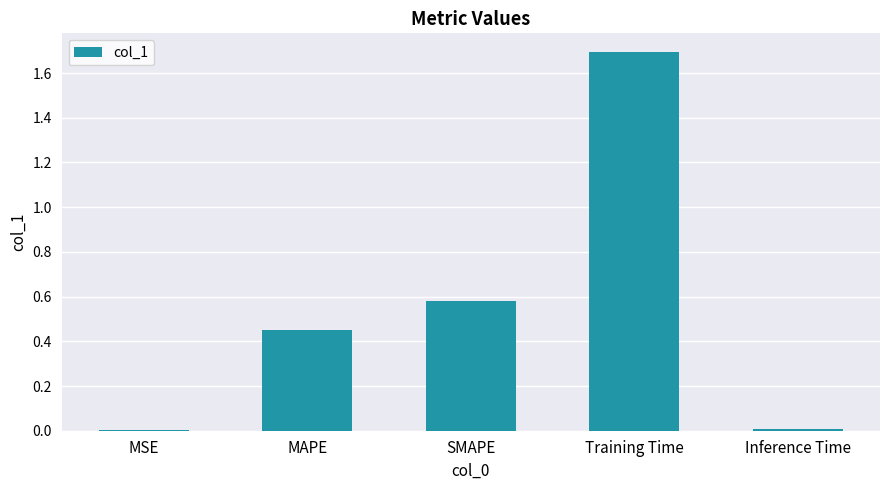

The chart shows a value of 0.0 at MSE. True or false?

True